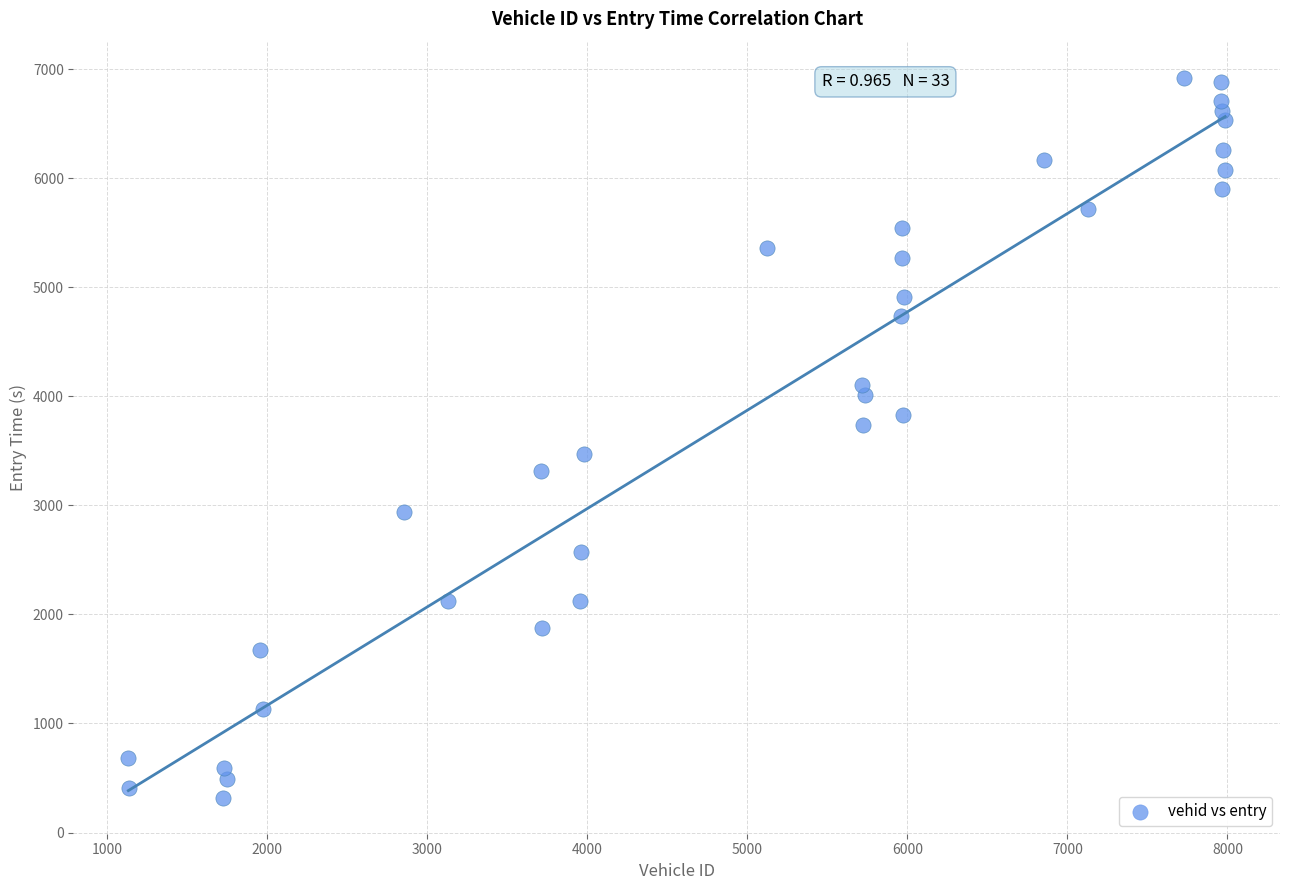

What is the range of X values (max minus min)?

6852.0